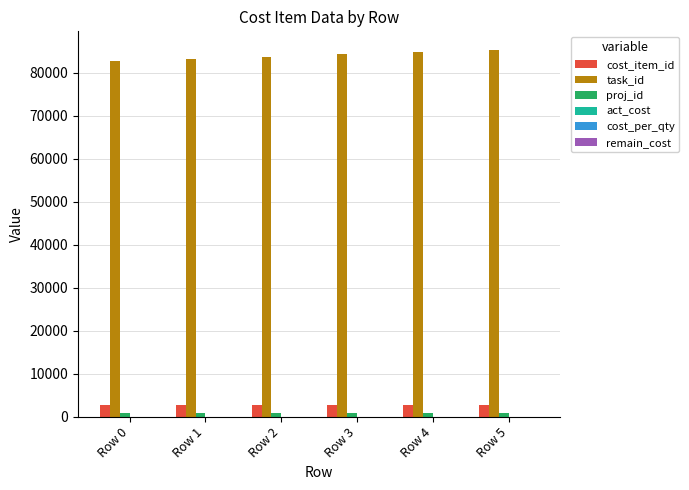

What is the maximum value shown in the chart?

85352